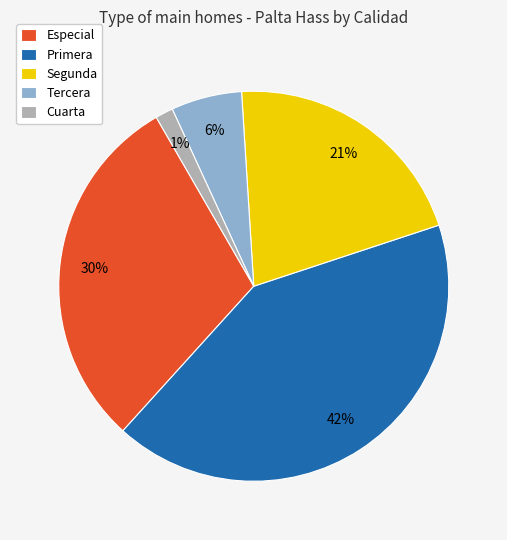

Which has a higher value, Tercera or Primera?

Primera